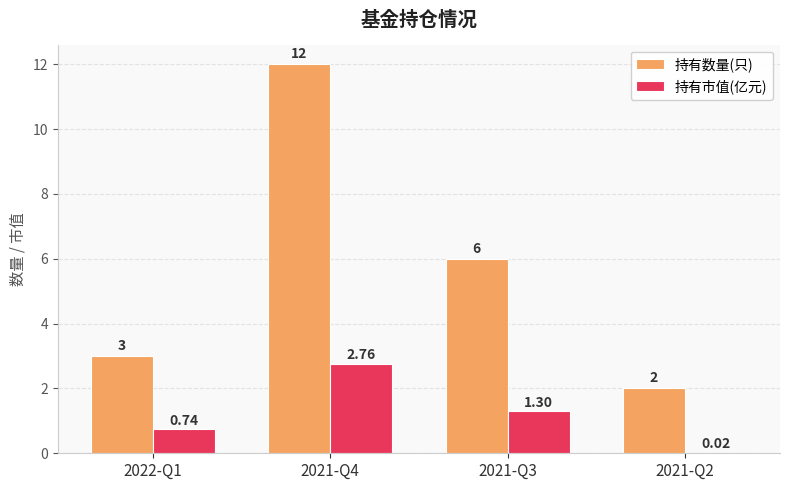

Which series changed the most between 2021-Q4 and 2021-Q2?

持有数量(只)